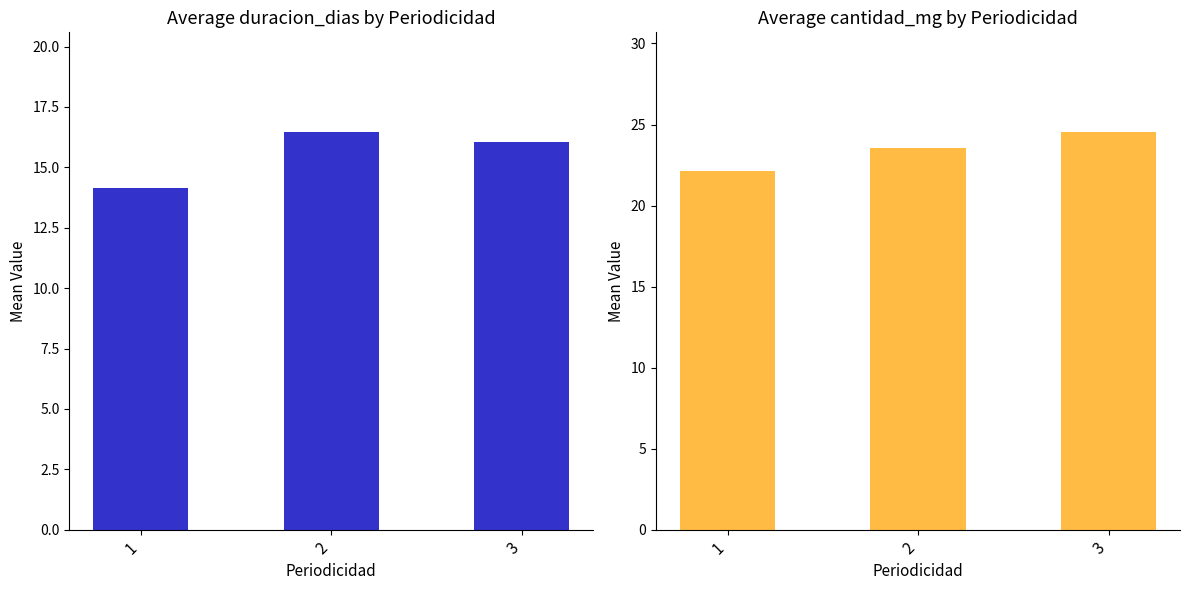

How many distinct data groups are displayed?

2